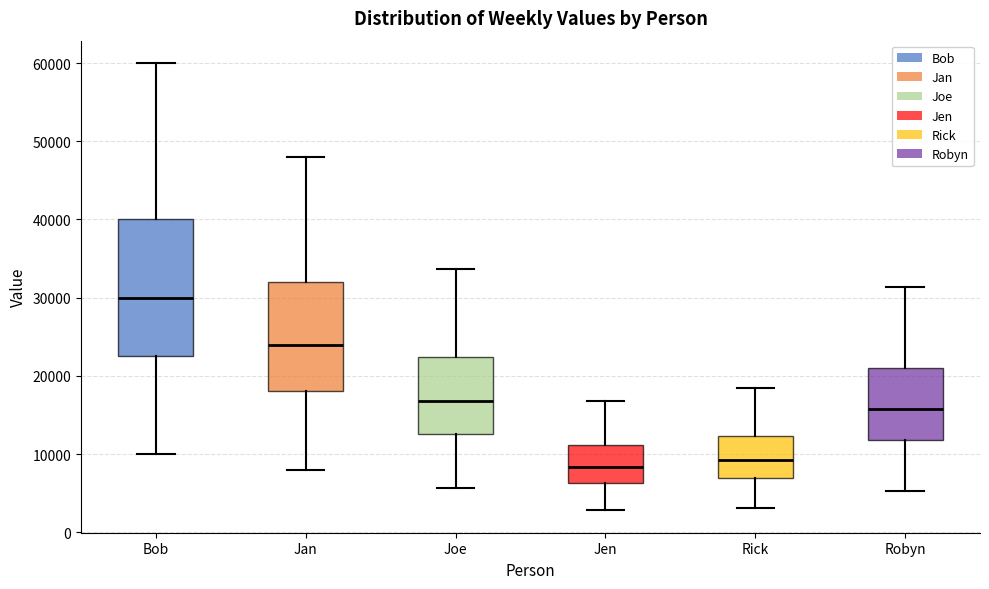

Which box has the highest median line?

Bob